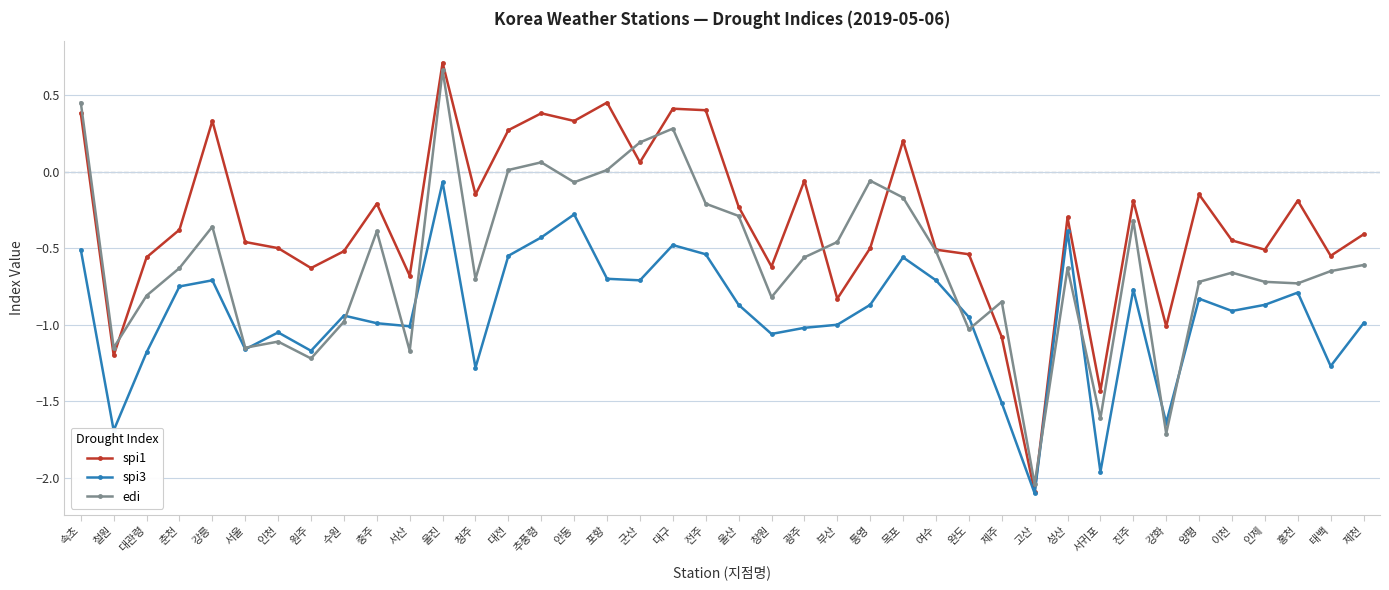

What position from the right is 여수?

14